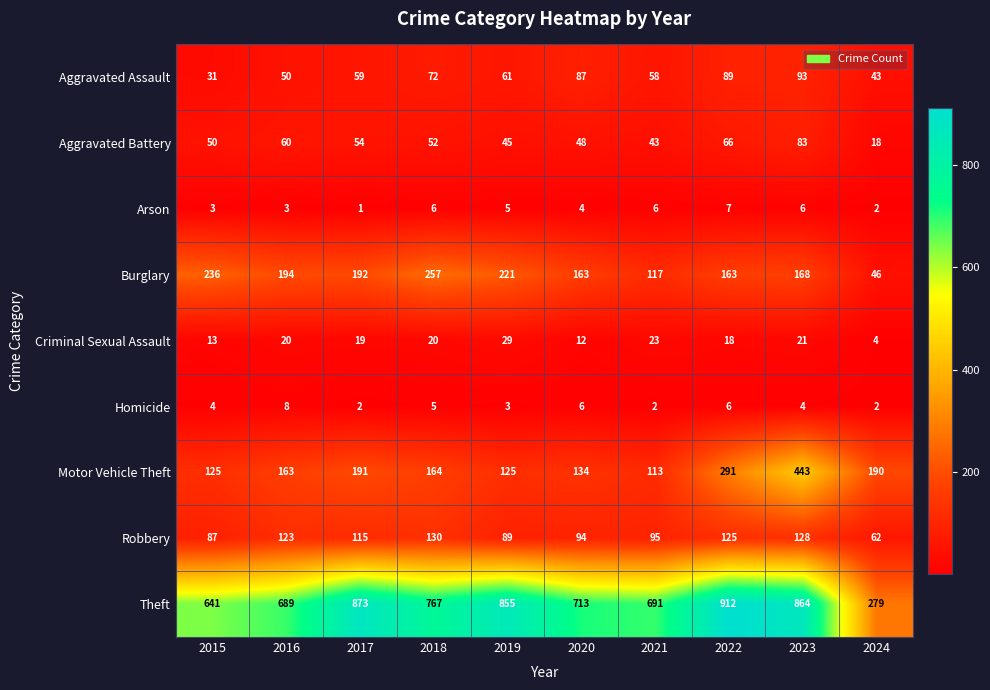

What is the difference between the maximum and second lowest values in the Aggravated Assault series?

50